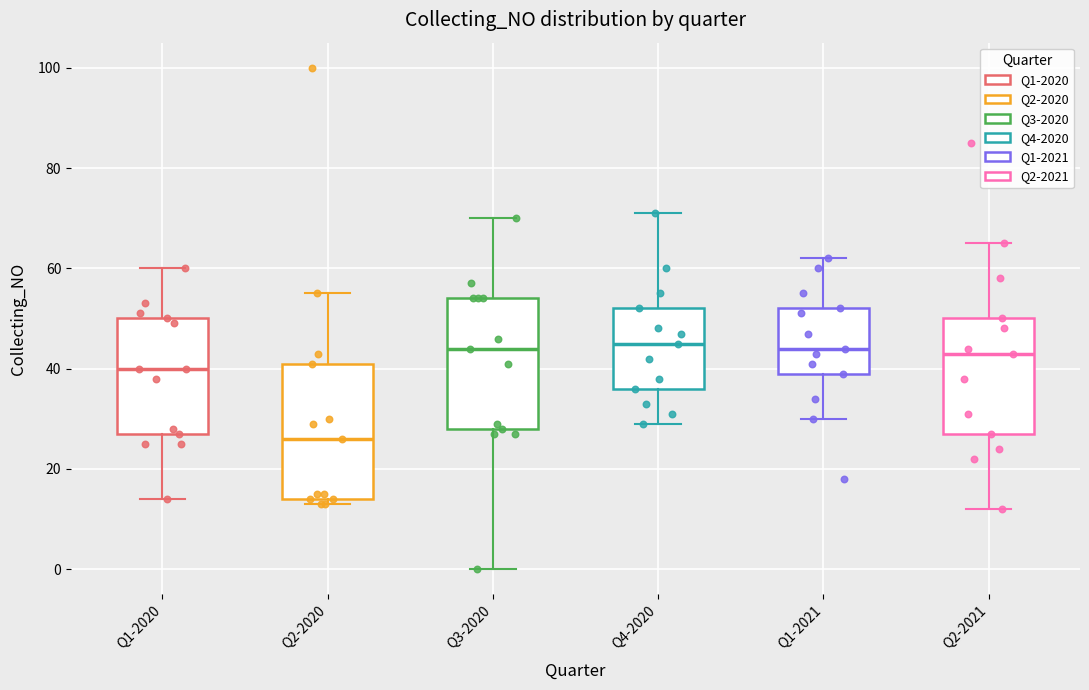

Reading left to right, read every box against the y-axis: the position of its median line, the range the box covers, and the ends of its whiskers. The values are not printed on the chart, so give them approximately, as read against the axis.

Q1-2020: median 40, box 28 to 50, whiskers 14 to 60
Q2-2020: median 26, box 14 to 42, whiskers 14 (just below the box's lower edge) to 56
Q3-2020: median 44, box 28 to 54, whiskers 0 to 70
Q4-2020: median 46, box 36 to 52, whiskers 30 to 72
Q1-2021: median 44, box 40 to 52, whiskers 30 to 62
Q2-2021: median 44, box 28 to 50, whiskers 12 to 66